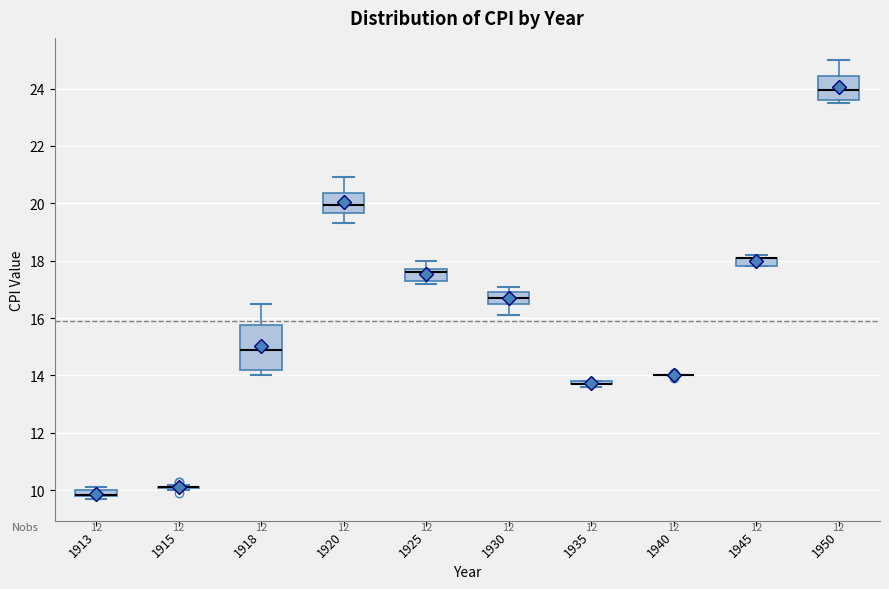

Comparing the boxes themselves (not the whiskers), which one is the tallest?

1918